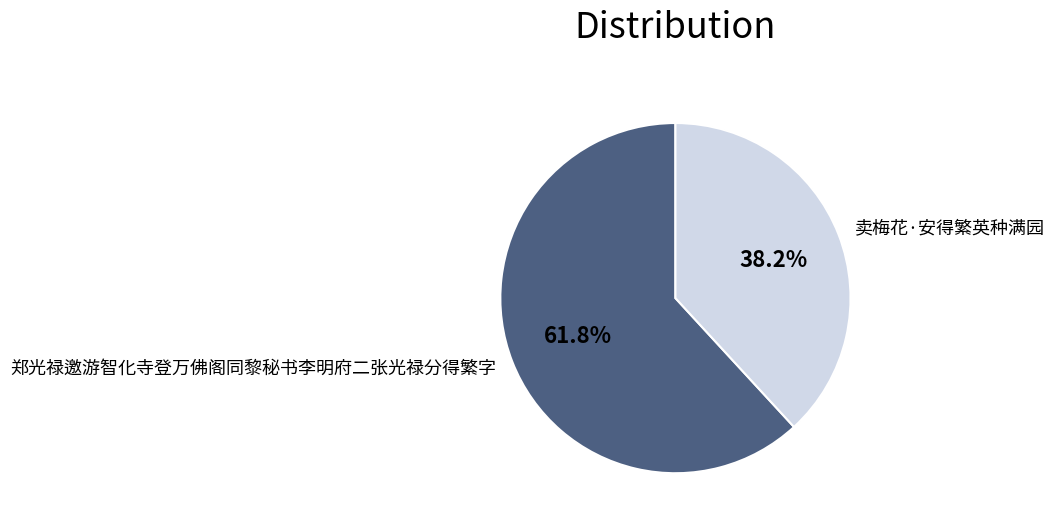

Does any single category account for the majority?

Yes